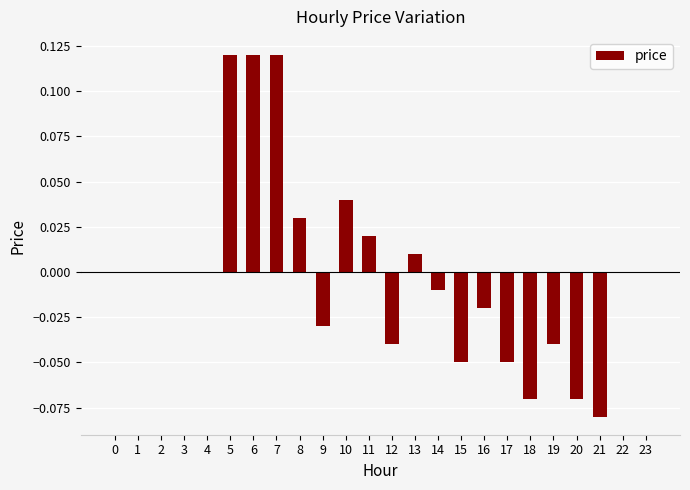

How many data points does each series have?

24